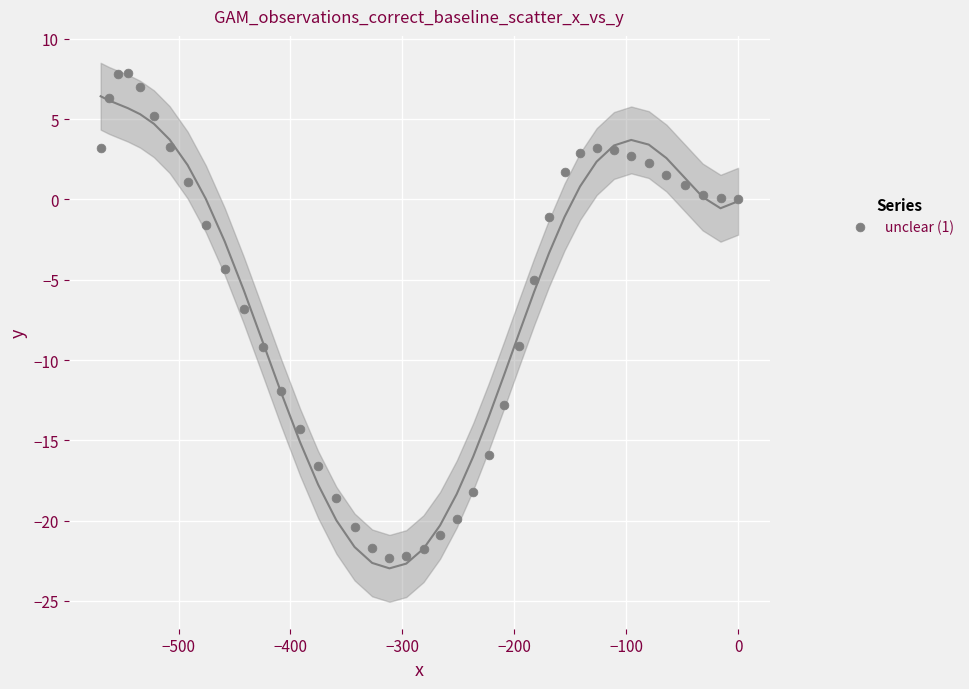

What is the range of Y values (max minus min)?

30.2